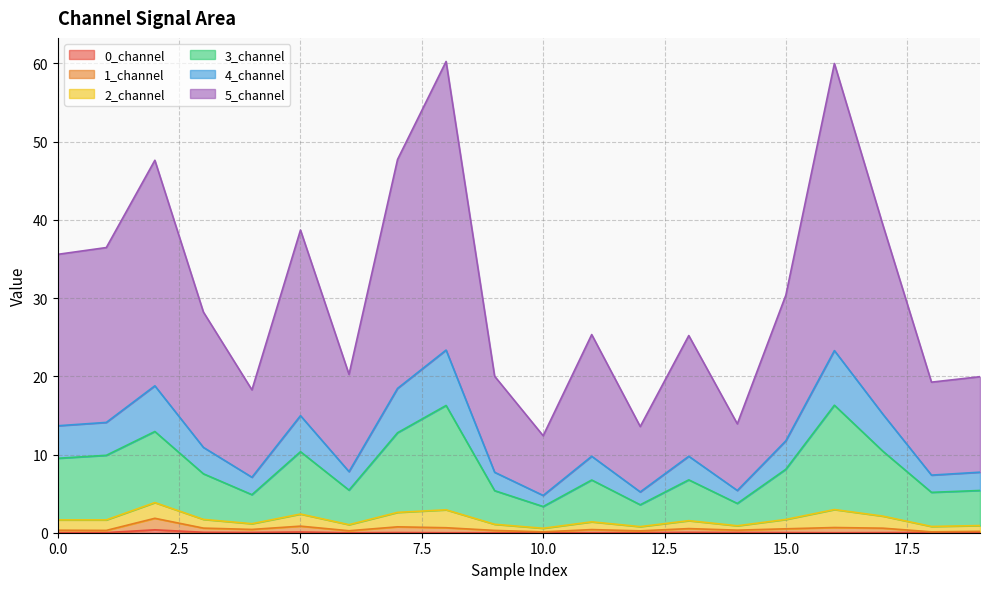

At which label does 4_channel reach its peak?

8